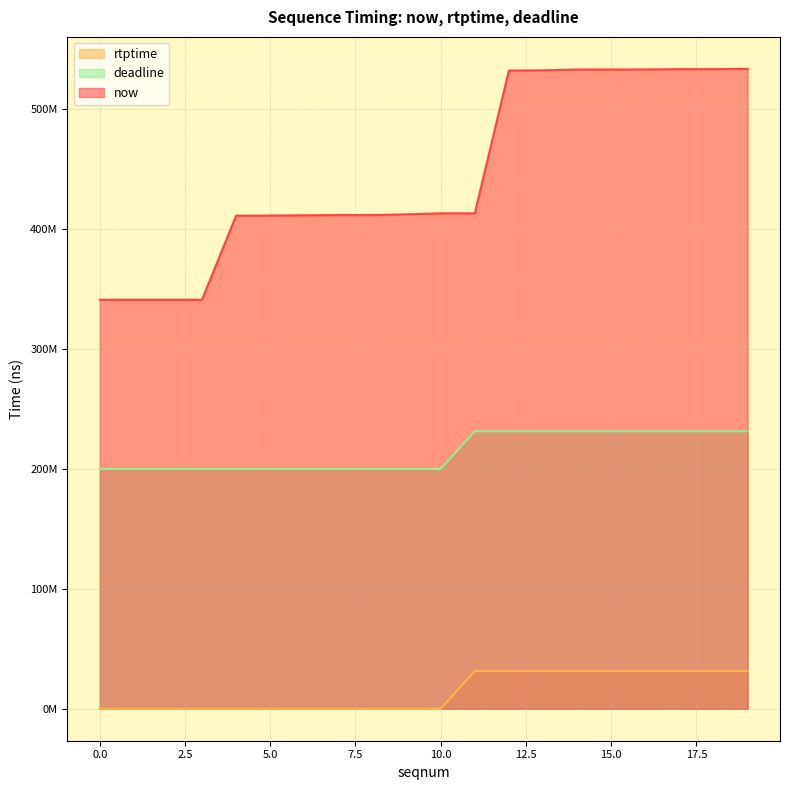

How many categories are shown in the chart?

20